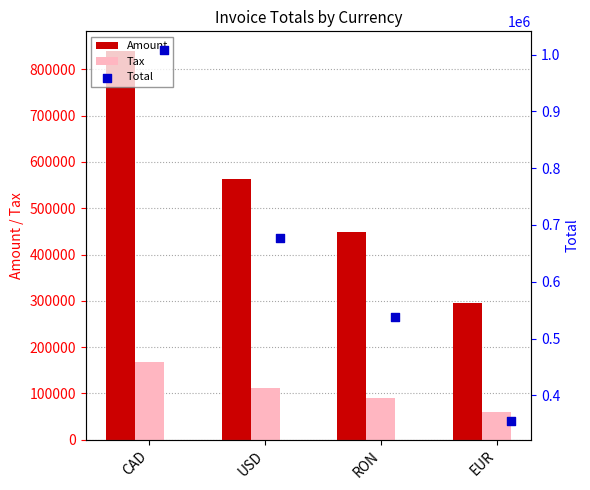

Which series contains the highest Y value?

Total